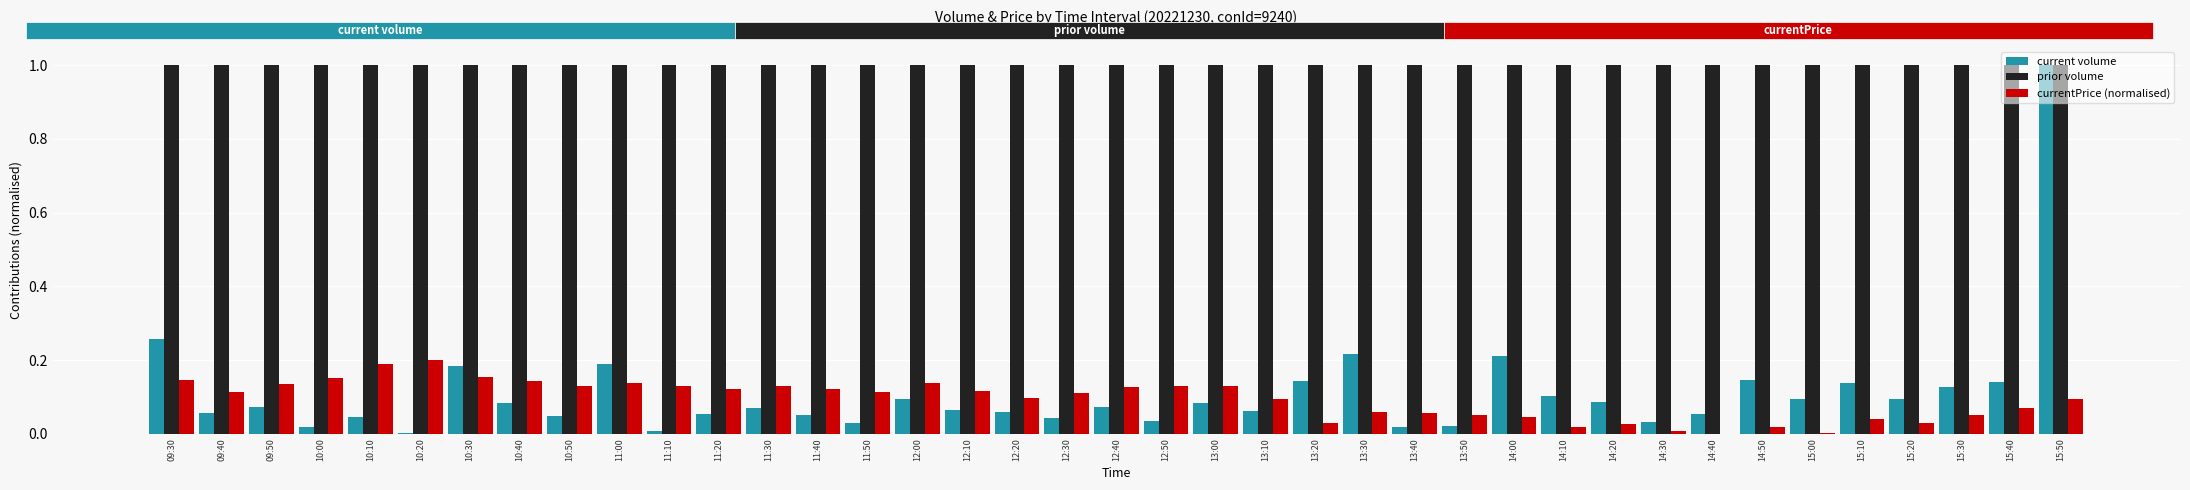

Read the prior volume value at 14:50.

1.0